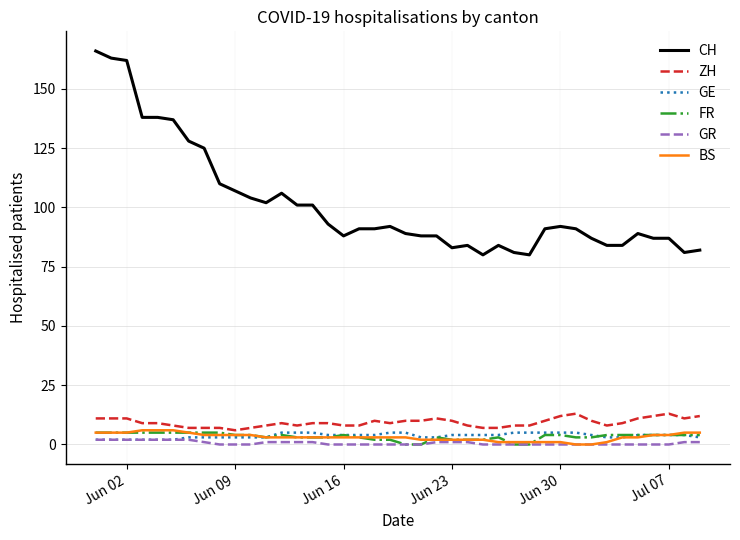

Which series has the largest total across all categories?

CH